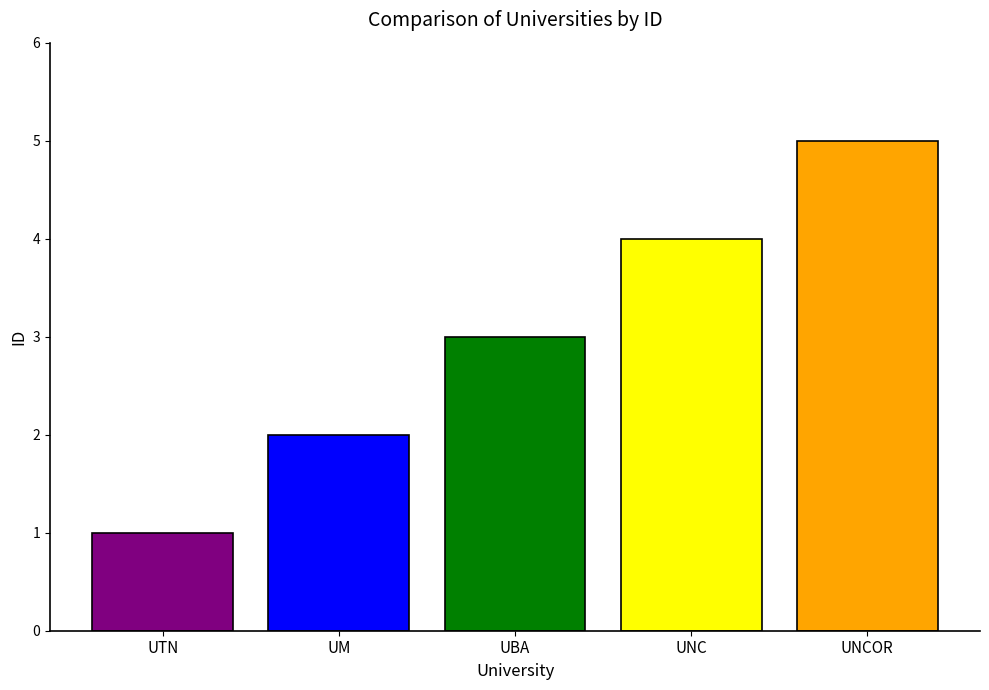

List the labels in order of value, smallest first.

UTN, UM, UBA, UNC, UNCOR